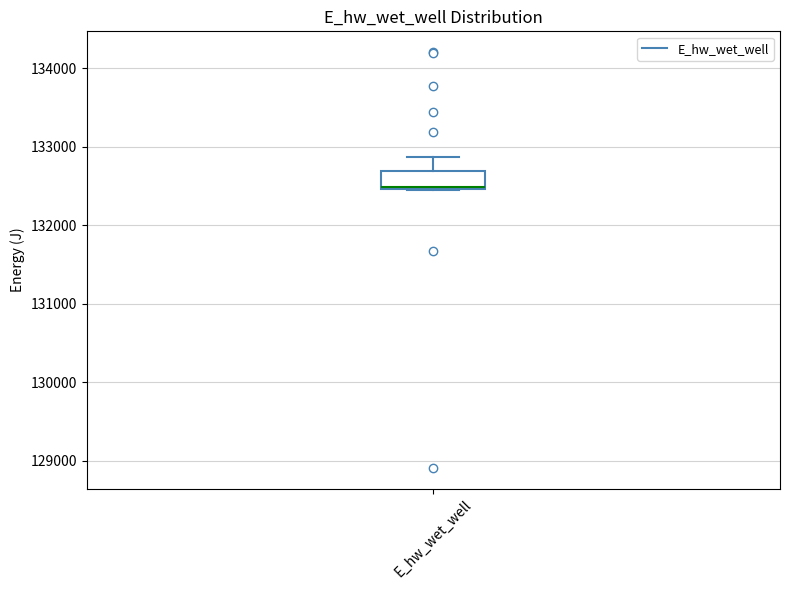

Transcribe this box plot: give where the median line is, the range the box spans, and where the two whiskers end, as read against the y-axis. The values are not printed on the chart, so give them approximately, as read against the axis.

median 132500 (drawn on the box's lower edge), box 132500 to 132700, whiskers 132500 to 132900